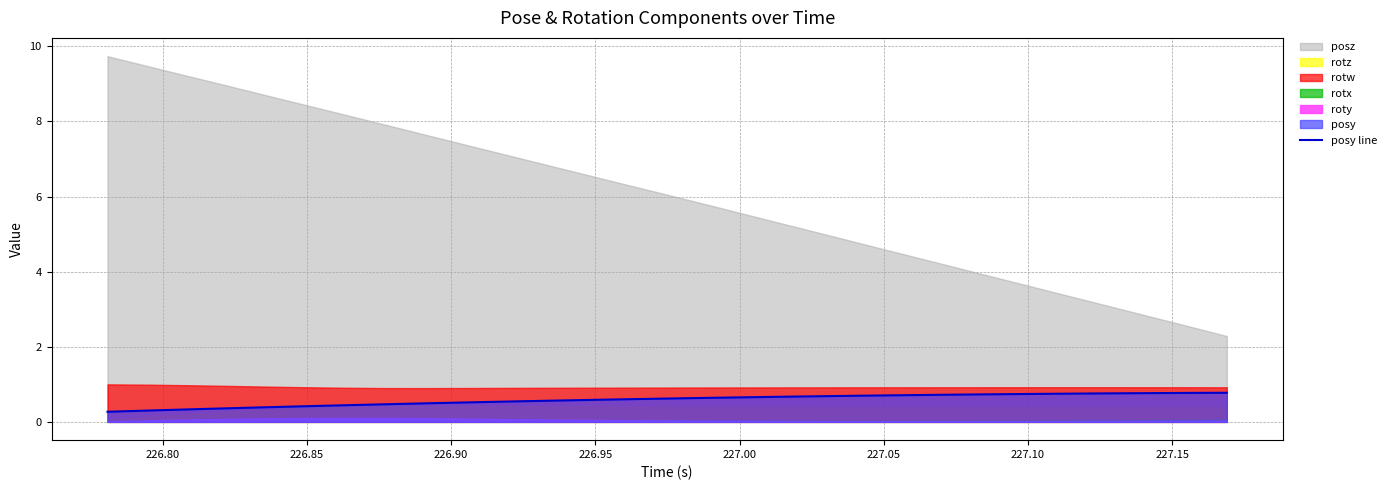

What is the lowest value of the posy line series?

0.3